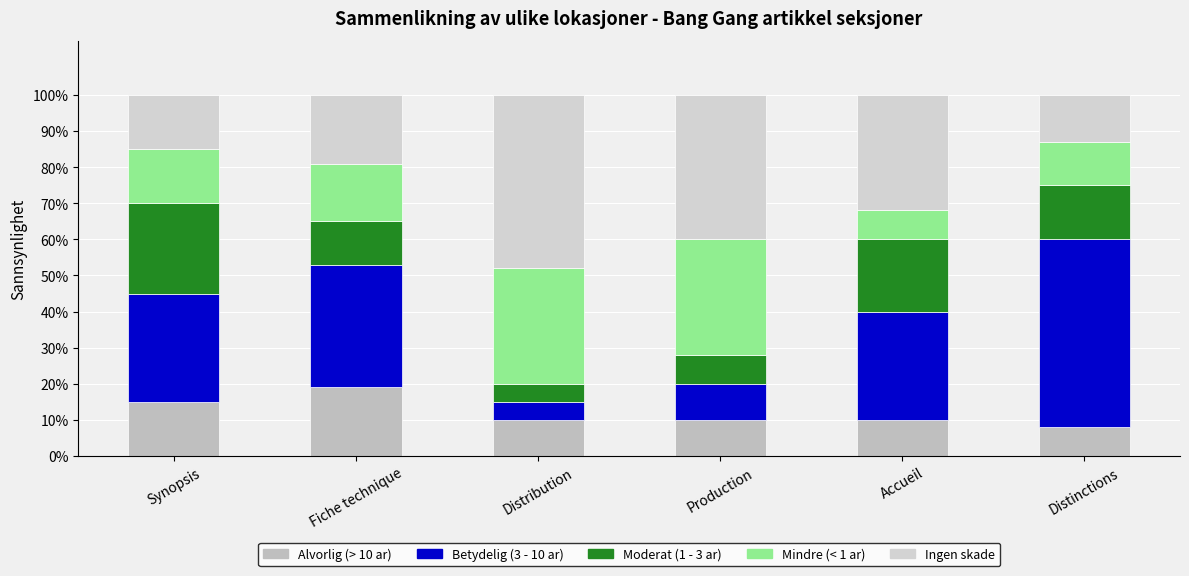

What position from the right is Production?

3